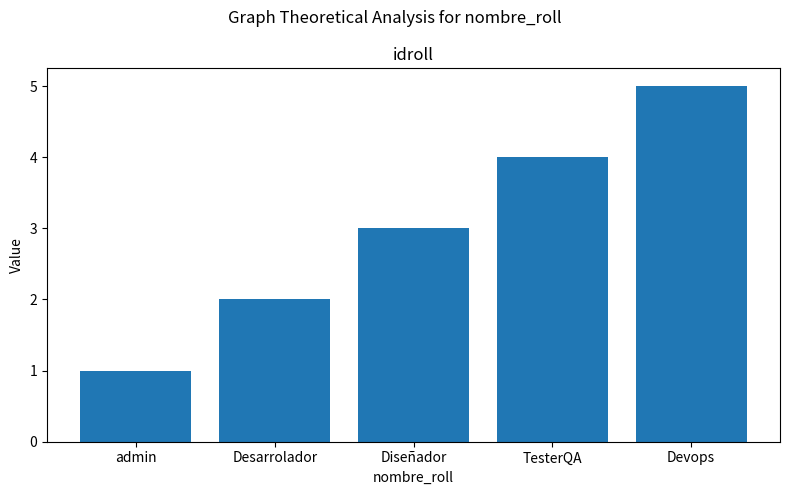

Is it true that the value at Desarrolador is 2?

True